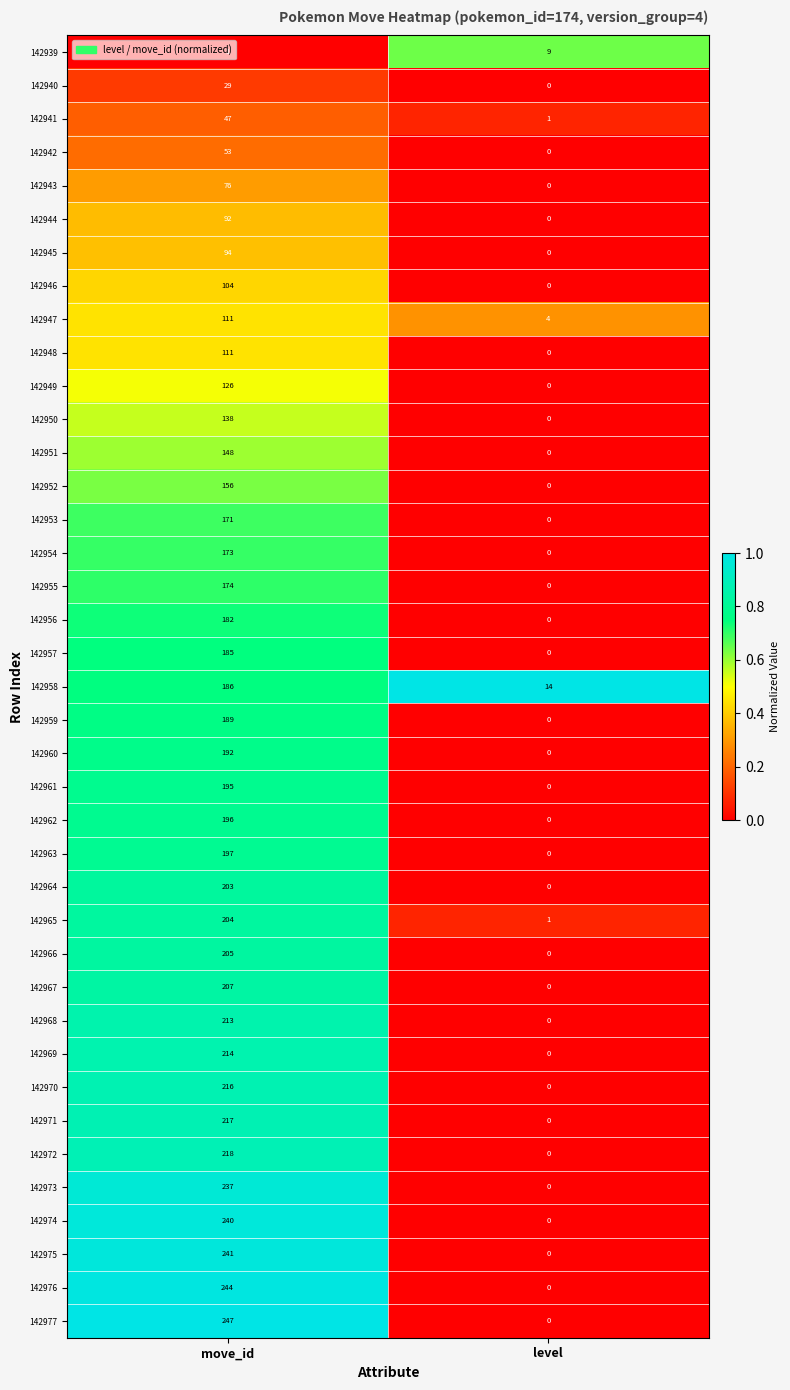

What is the difference between the highest and lowest values at move_id?

246